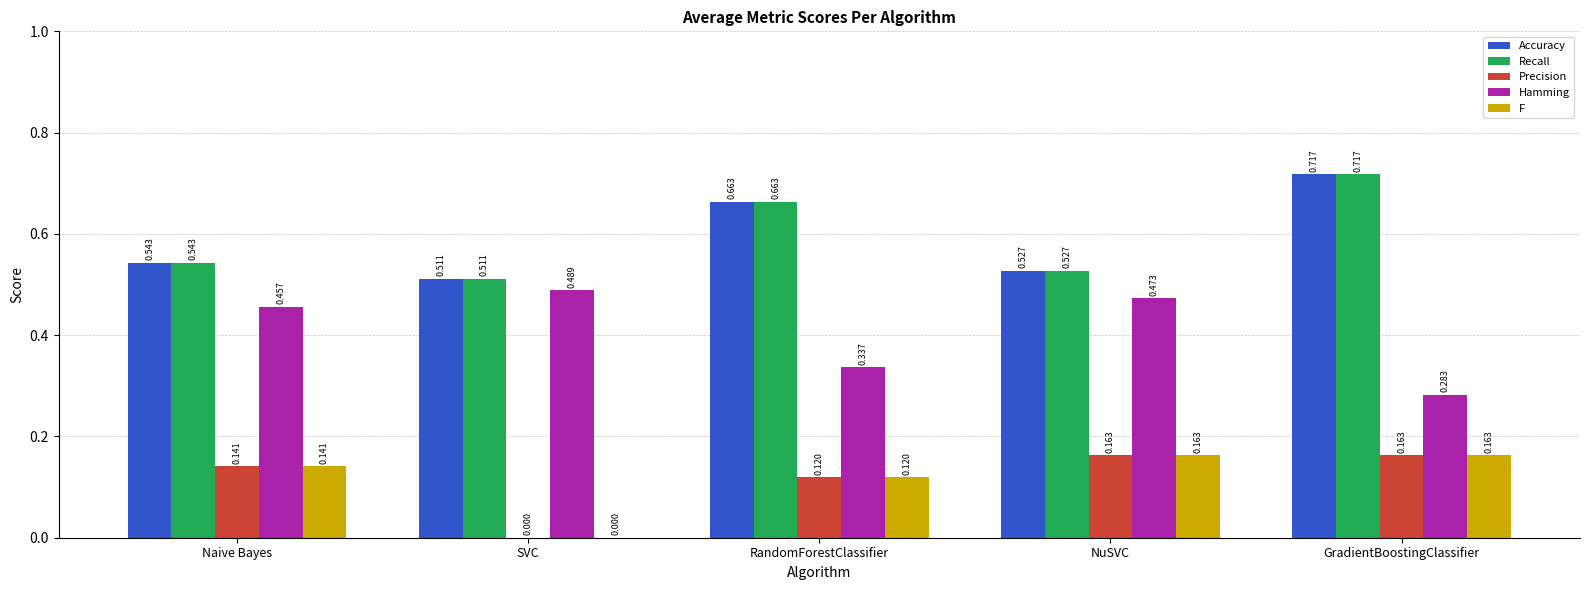

Is the value of Hamming at GradientBoostingClassifier greater than the value of F at GradientBoostingClassifier?

Yes